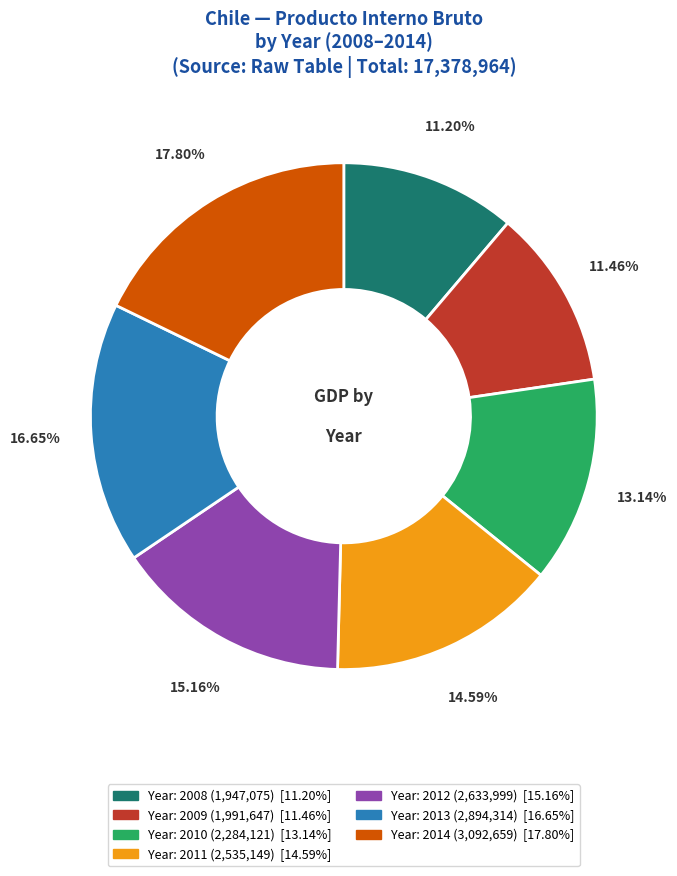

Does any single category account for the majority?

No